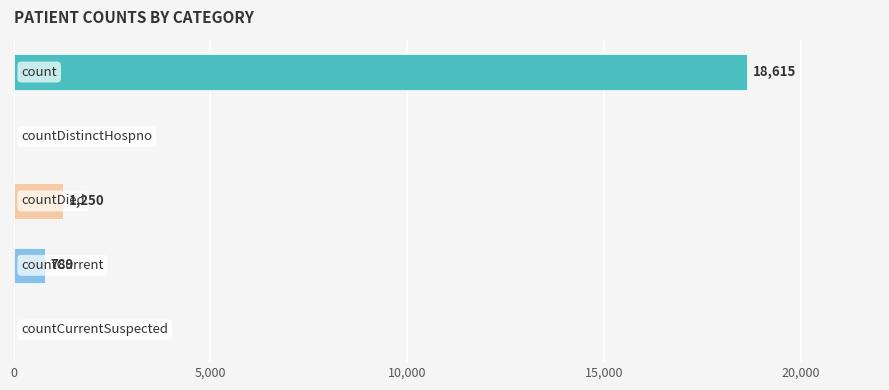

How many series are shown in this chart?

1